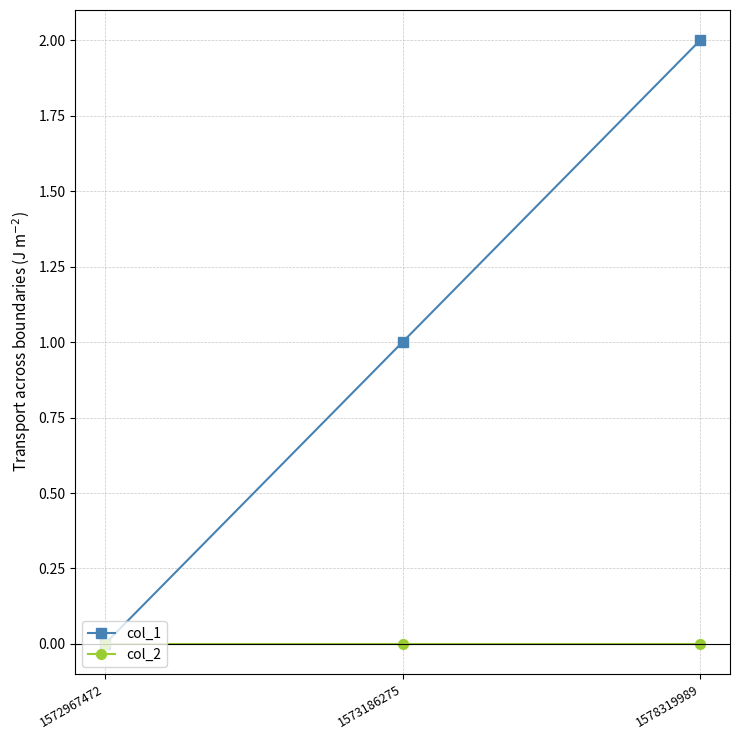

Which series changed the most between 1573186275 and 1578319989?

col_1